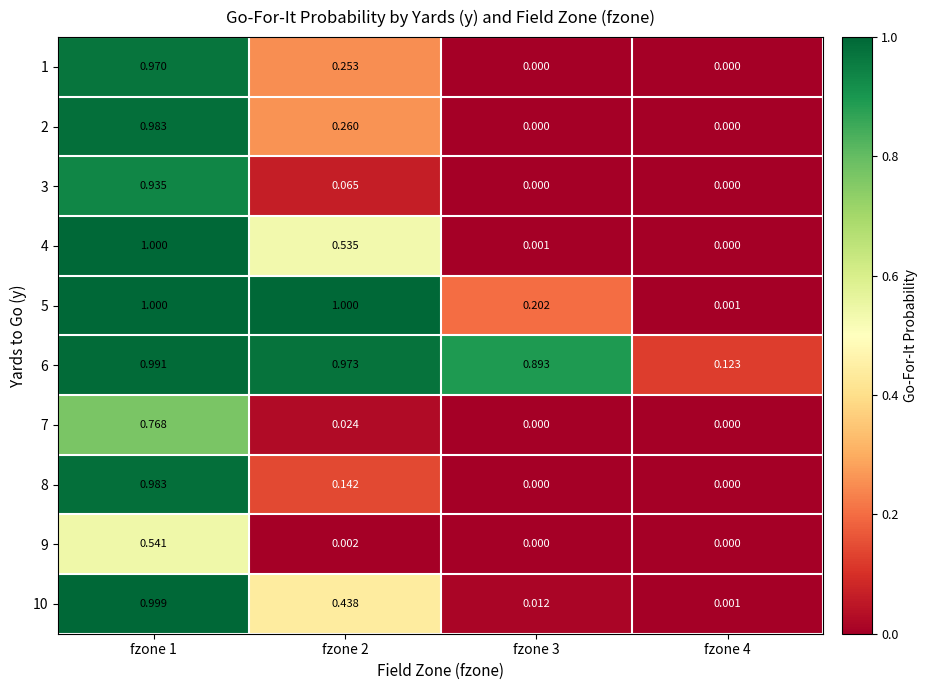

Is the value of 3 at fzone 1 greater than the value of 4 at fzone 2?

Yes